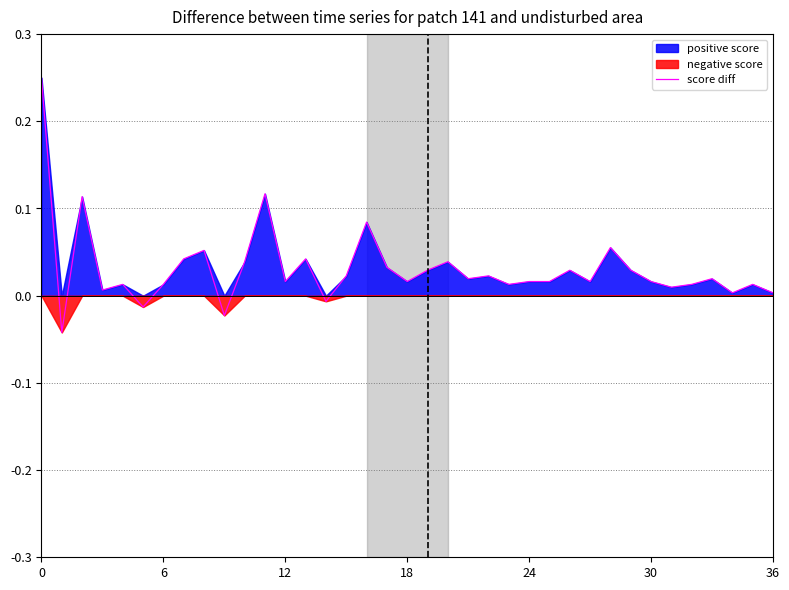

Is it true that the value at 18 is 0.0?

True